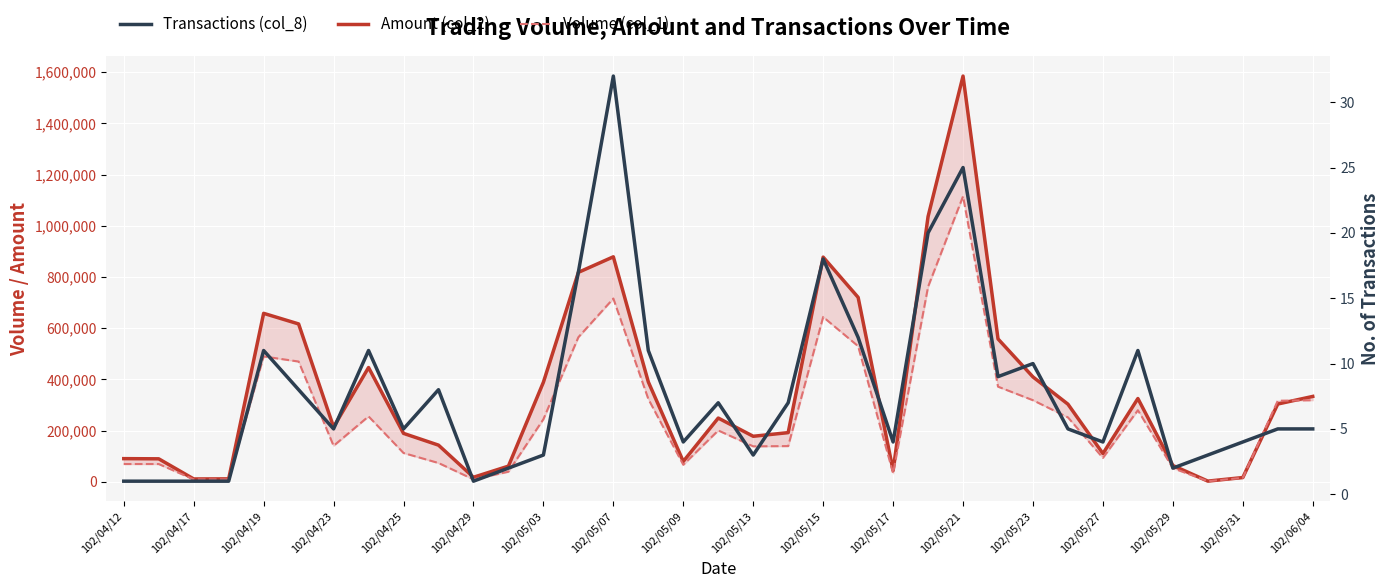

What is the difference between the maximum and second lowest values in the Amount (col_2) series?

1572730